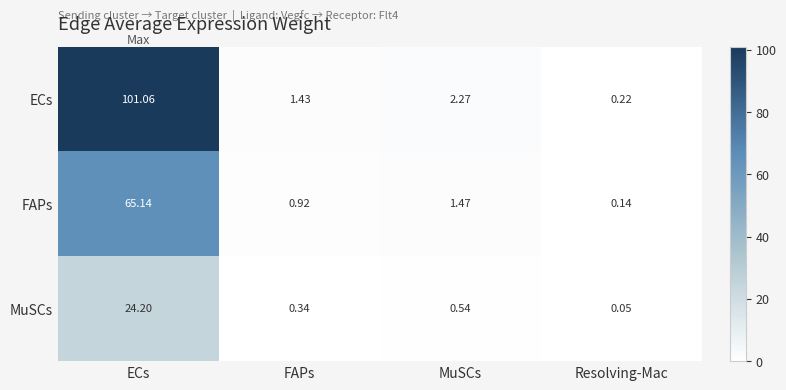

At which label does FAPs first exceed 1?

ECs